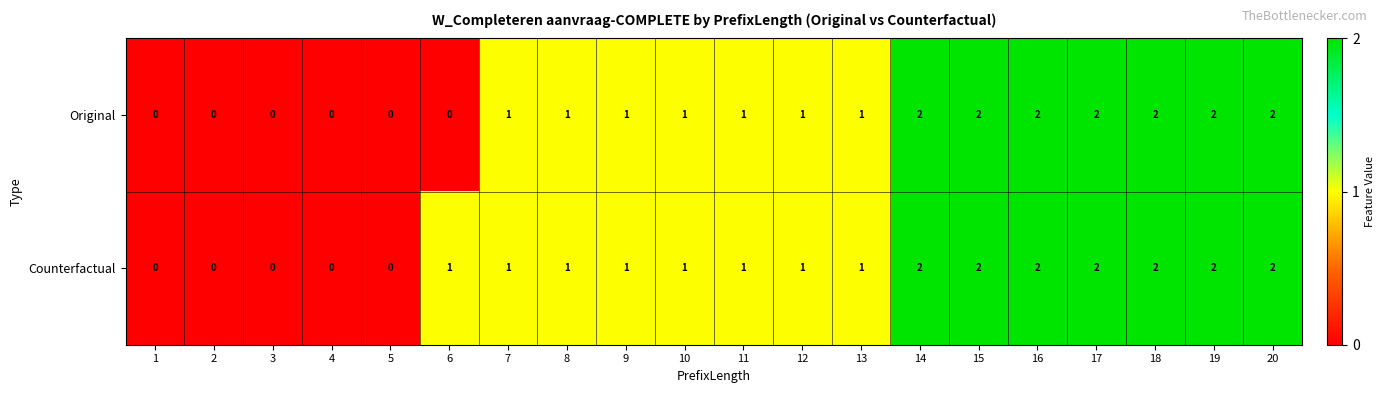

List the series in order of their overall mean, highest first.

Counterfactual, Original